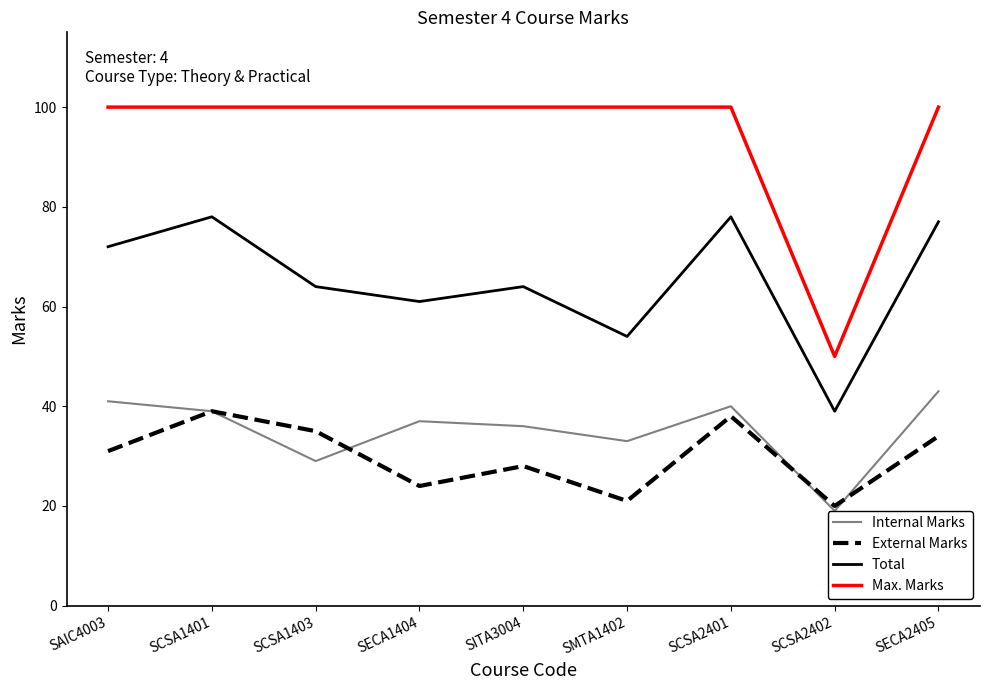

Reading left to right, extract all data points from this chart.

Internal Marks: 41	39	29	37	36	33	40	19	43
External Marks: 31	39	35	24	28	21	38	20	34
Total: 72	78	64	61	64	54	78	39	77
Max. Marks: 100	100	100	100	100	100	100	50	100